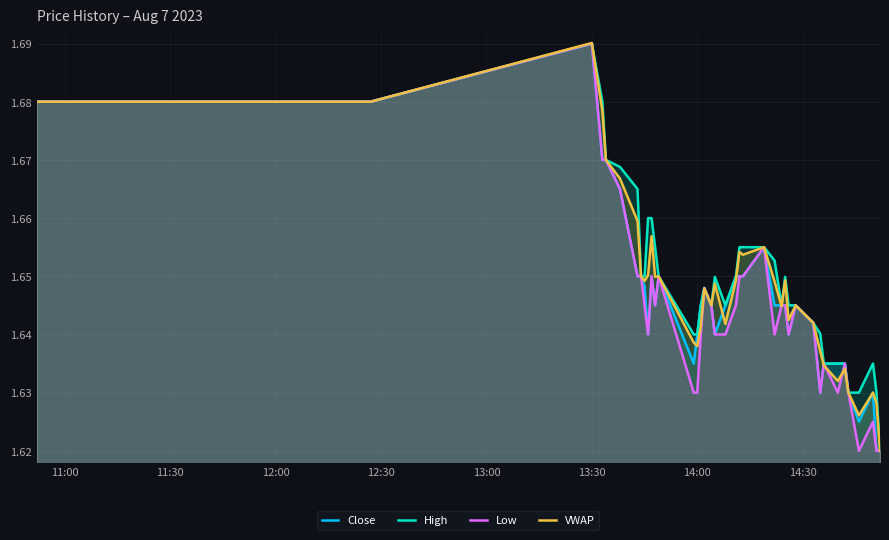

At which category is the sum across all series the highest?

13:30